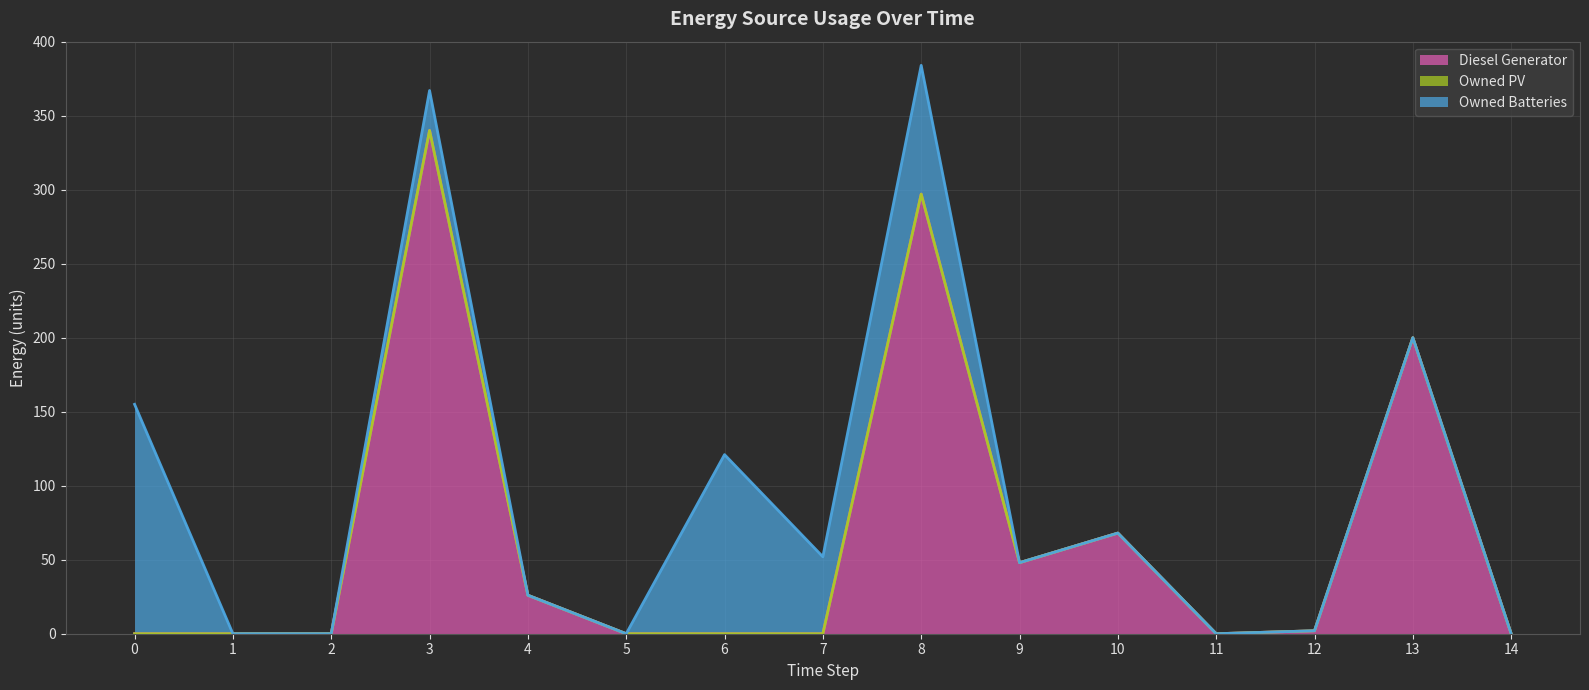

What is the difference between the highest and lowest values at 6?

121